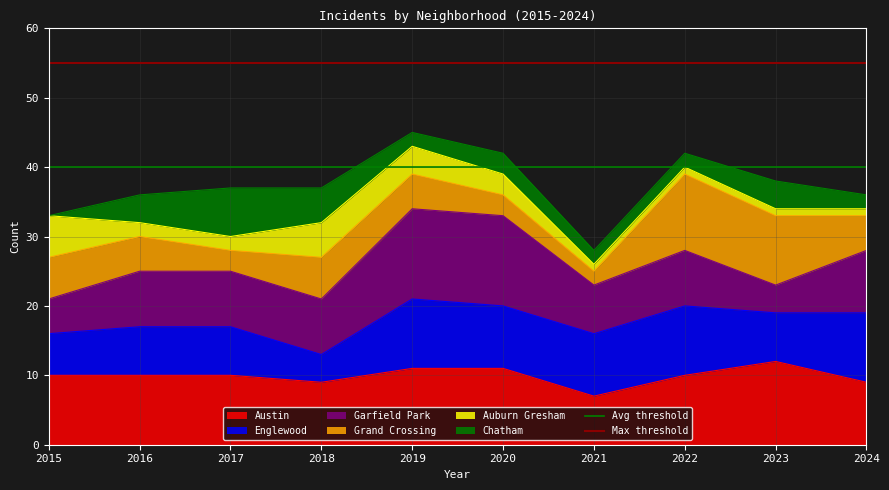

The Austin series shows 12 at 2023. True or false?

True